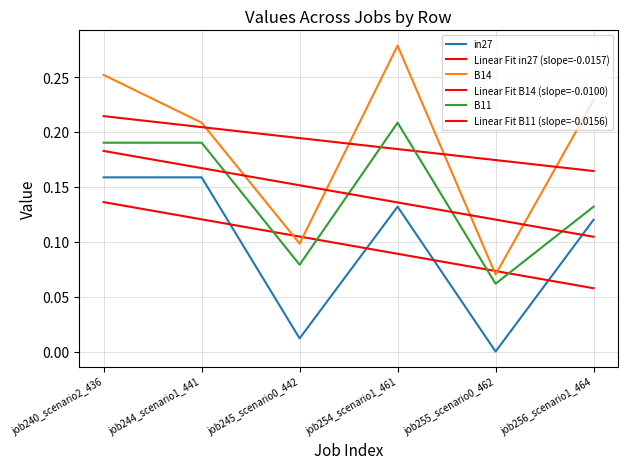

Rank the series at job240_scenario2_436 from lowest to highest value.

Linear Fit in27 (slope=-0.0157), in27, Linear Fit B11 (slope=-0.0156), B11, Linear Fit B14 (slope=-0.0100), B14